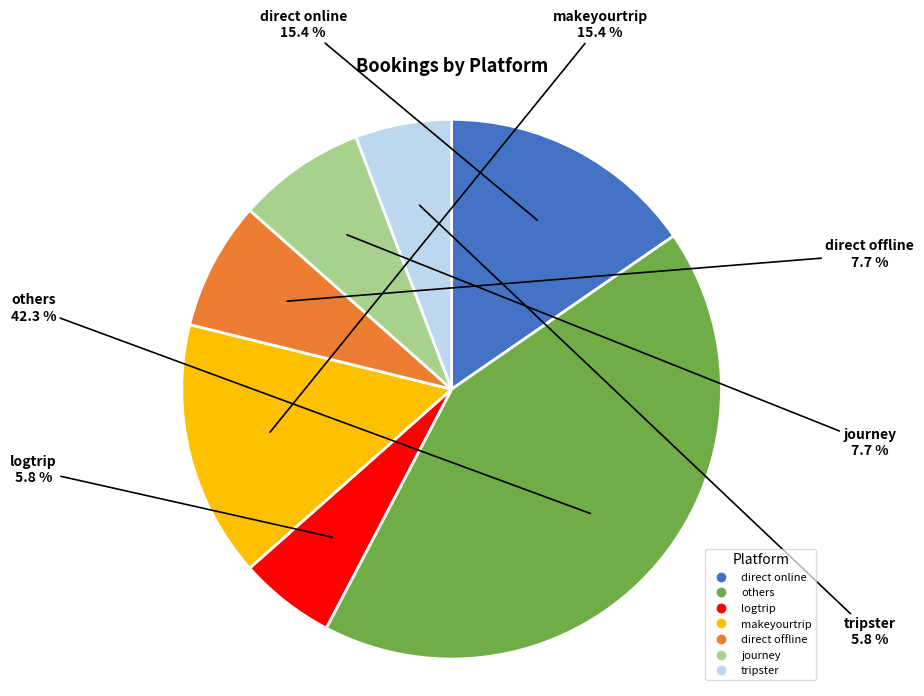

Does any single category account for the majority?

No